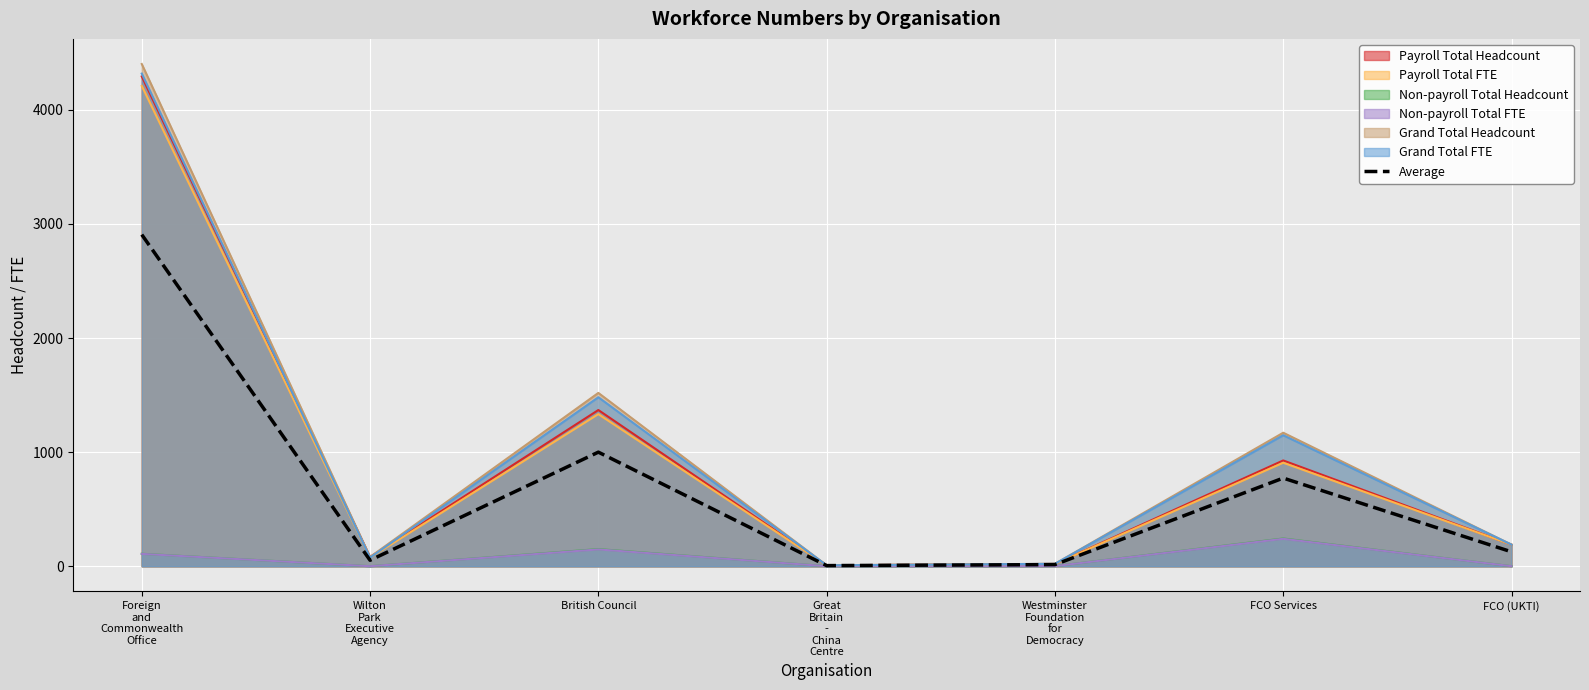

How many points are higher than both their immediate neighbors (excluding endpoints)?

2